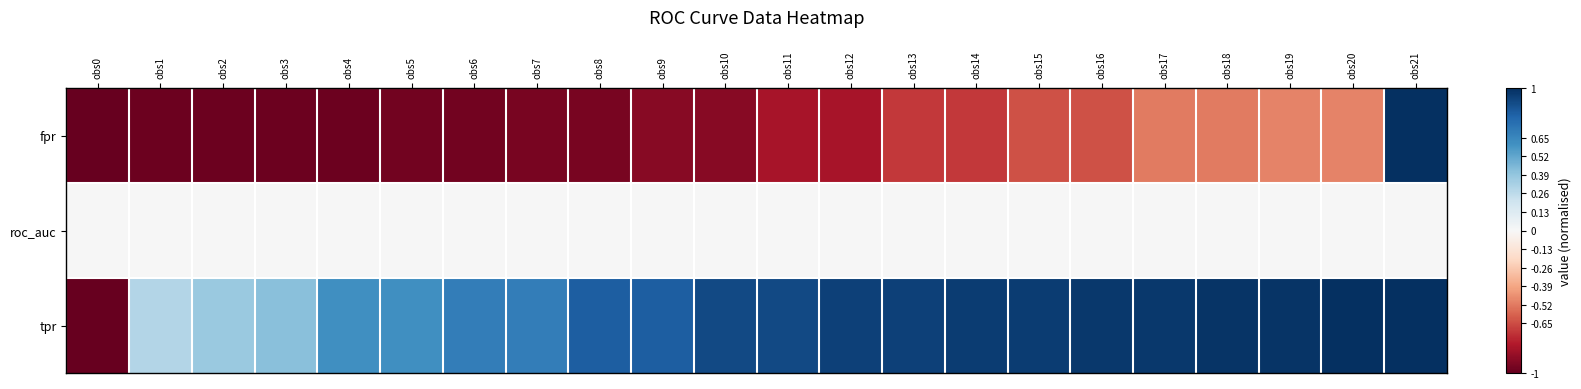

Reading right to left, what are all the values shown in this chart?

fpr: obs21=1.0	obs20=-0.5	obs19=-0.5	obs18=-0.5	obs17=-0.5	obs16=-0.6	obs15=-0.6	obs14=-0.7	obs13=-0.7	obs12=-0.8	obs11=-0.8	obs10=-0.9	obs9=-0.9	obs8=-0.9	obs7=-0.9	obs6=-1.0	obs5=-1.0	obs4=-1.0	obs3=-1.0	obs2=-1.0	obs1=-1.0	obs0=-1.0
roc_auc: obs21=0.0	obs20=0.0	obs19=0.0	obs18=0.0	obs17=0.0	obs16=0.0	obs15=0.0	obs14=0.0	obs13=0.0	obs12=0.0	obs11=0.0	obs10=0.0	obs9=0.0	obs8=0.0	obs7=0.0	obs6=0.0	obs5=0.0	obs4=0.0	obs3=0.0	obs2=0.0	obs1=0.0	obs0=0.0
tpr: obs21=1.0	obs20=1.0	obs19=1.0	obs18=1.0	obs17=1.0	obs16=1.0	obs15=1.0	obs14=1.0	obs13=0.9	obs12=0.9	obs11=0.9	obs10=0.9	obs9=0.8	obs8=0.8	obs7=0.7	obs6=0.7	obs5=0.6	obs4=0.6	obs3=0.4	obs2=0.4	obs1=0.3	obs0=-1.0